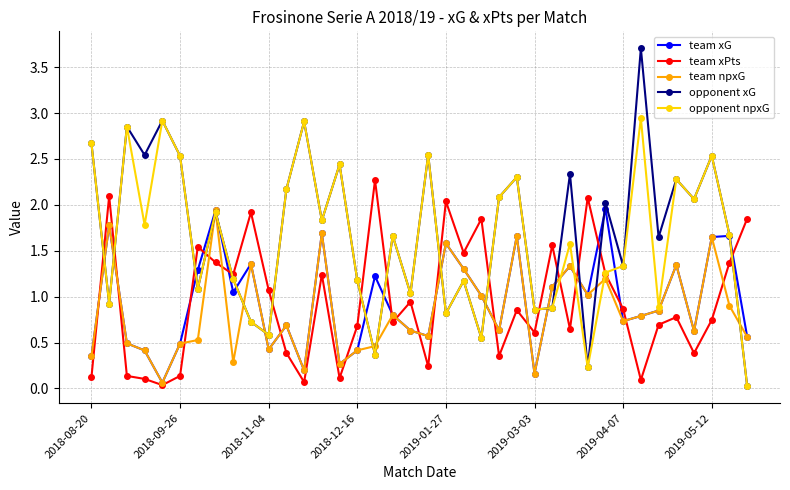

What is the highest value of the team xPts series?

2.3